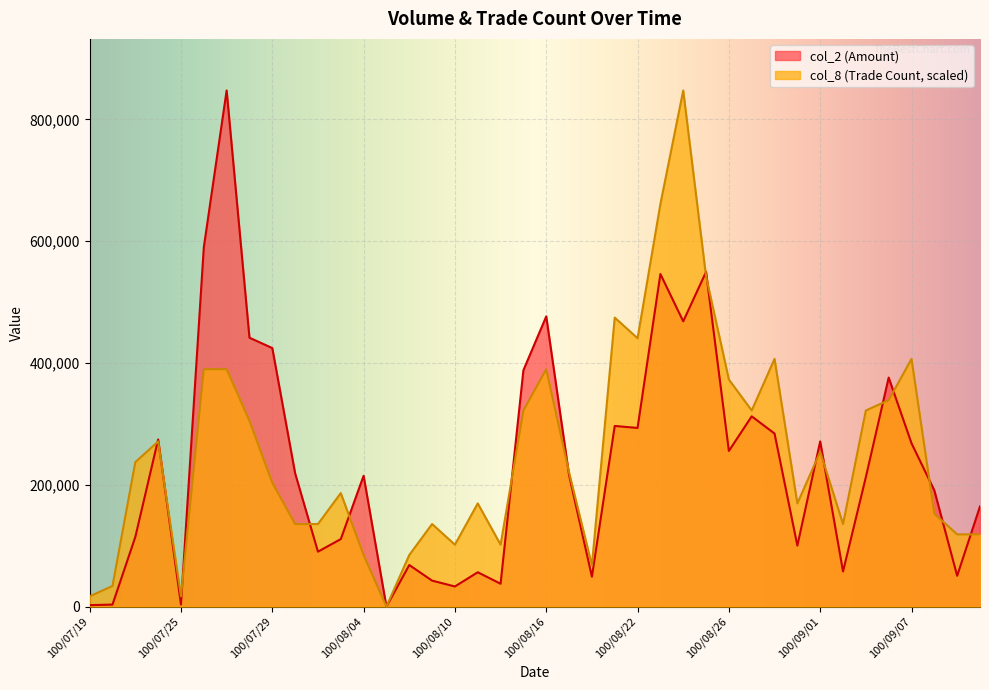

Reading left to right, extract all data points from this chart.

col_2: 100/07/19=2400.0	100/07/20=3330.0	100/07/21=114370.0	100/07/22=274450.0	100/07/25=3400.0	100/07/26=589820.0	100/07/27=847380.0	100/07/28=441510.0	100/07/29=424500.0	100/08/01=218960.0	100/08/02=90200.0	100/08/03=110820.0	100/08/04=214850.0	100/08/05=0.0	100/08/08=68300.0	100/08/09=42650.0	100/08/10=33080.0	100/08/11=56400.0	100/08/12=37560.0	100/08/15=388120.0	100/08/16=476500.0	100/08/17=216000.0	100/08/18=49120.0	100/08/19=296620.0	100/08/22=293340.0	100/08/23=546060.0	100/08/24=468400.0	100/08/25=549510.0	100/08/26=255590.0	100/08/29=312410.0	100/08/30=284190.0	100/08/31=100120.0	100/09/01=271240.0	100/09/02=57670.0	100/09/05=212640.0	100/09/06=376050.0	100/09/07=268160.0	100/09/08=190780.0	100/09/09=50620.0	100/09/13=164560.0
col_8: 100/07/19=16947.6	100/07/20=33895.2	100/07/21=237266.4	100/07/22=271161.6	100/07/25=16947.6	100/07/26=389794.8	100/07/27=389794.8	100/07/28=305056.8	100/07/29=203371.2	100/08/01=135580.8	100/08/02=135580.8	100/08/03=186423.6	100/08/04=84738.0	100/08/05=0.0	100/08/08=84738.0	100/08/09=135580.8	100/08/10=101685.6	100/08/11=169476.0	100/08/12=101685.6	100/08/15=322004.4	100/08/16=389794.8	100/08/17=220318.8	100/08/18=67790.4	100/08/19=474532.8	100/08/22=440637.6	100/08/23=660956.4	100/08/24=847380.0	100/08/25=542323.2	100/08/26=372847.2	100/08/29=322004.4	100/08/30=406742.4	100/08/31=169476.0	100/09/01=254214.0	100/09/02=135580.8	100/09/05=322004.4	100/09/06=338952.0	100/09/07=406742.4	100/09/08=152528.4	100/09/09=118633.2	100/09/13=118633.2